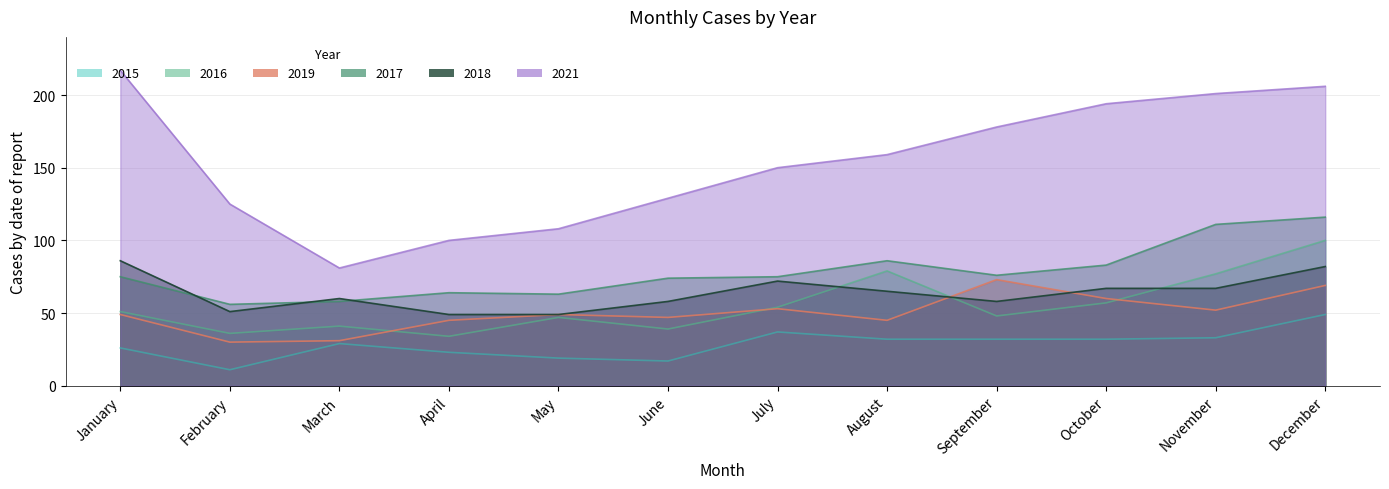

At how many categories does at least one series exceed 13?

12